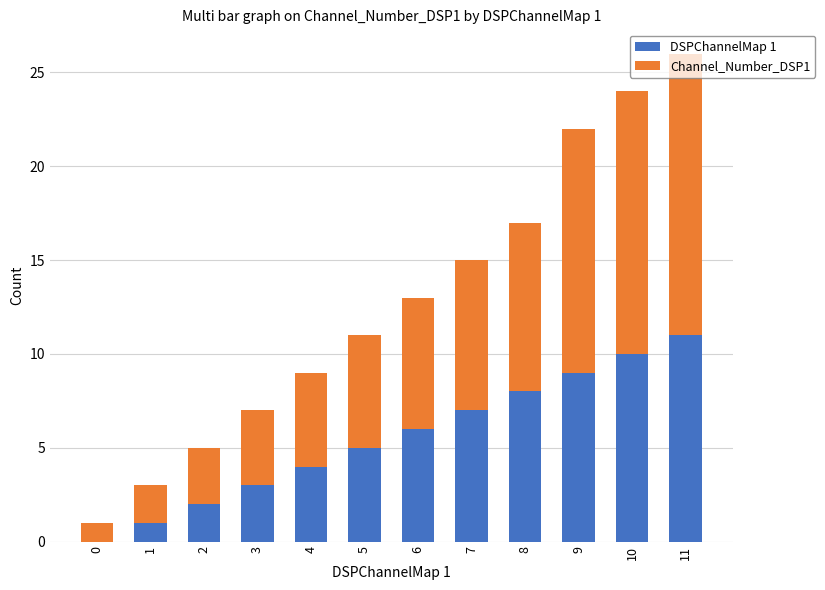

At which category is the sum across all series the highest?

11